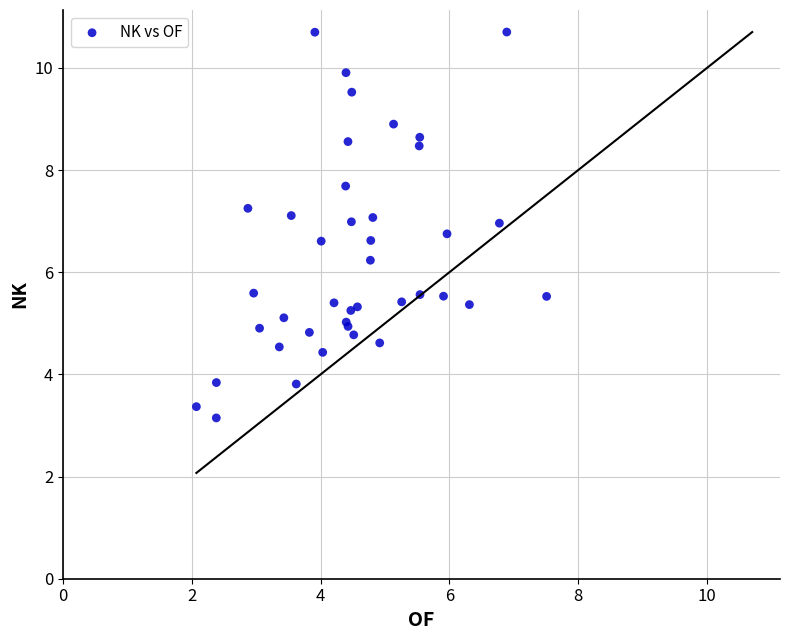

What Y value in the scatter plot is closest to 6?

6.2